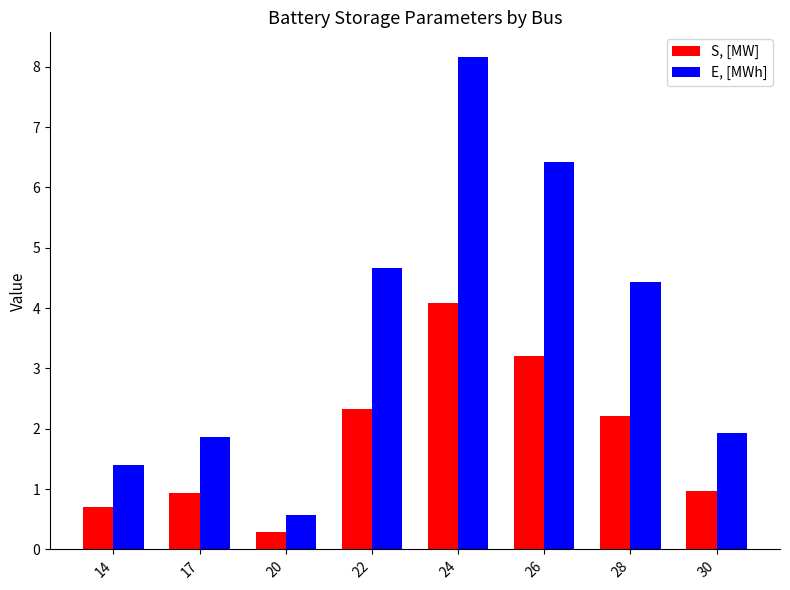

Which series changed the most between 17 and 26?

E, [MWh]